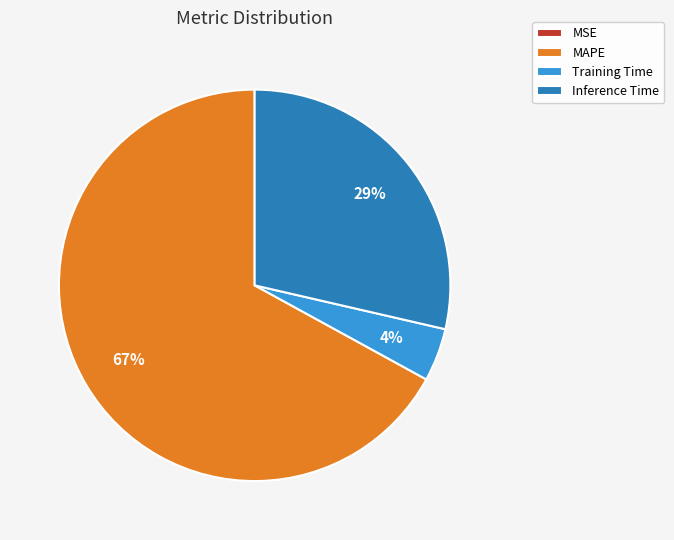

Is MAPE the majority of the pie?

Yes